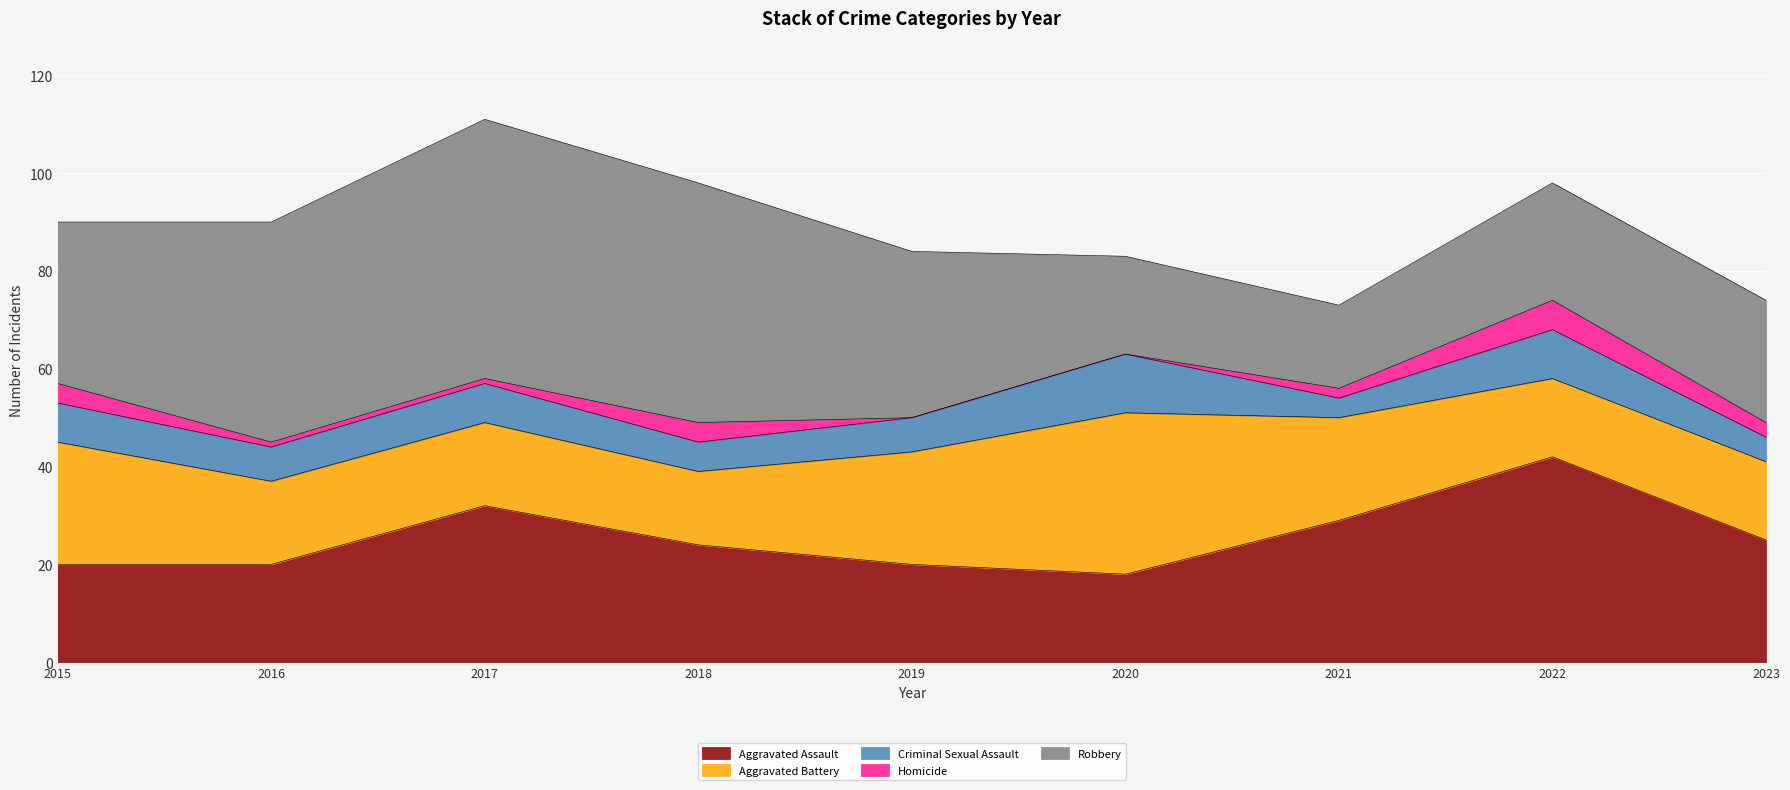

Does the chart display data point markers on the line(s)?

No